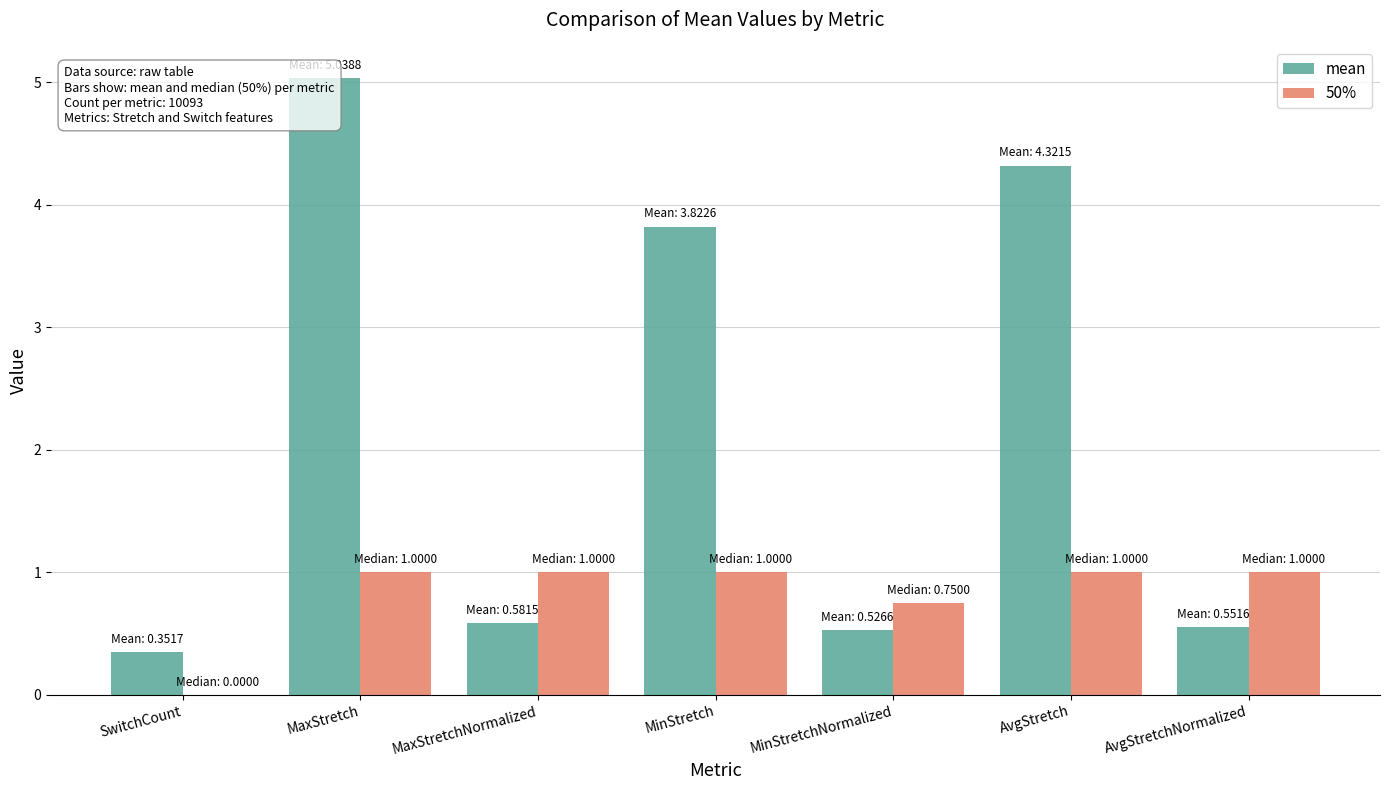

Which series has the largest range (max minus min)?

mean